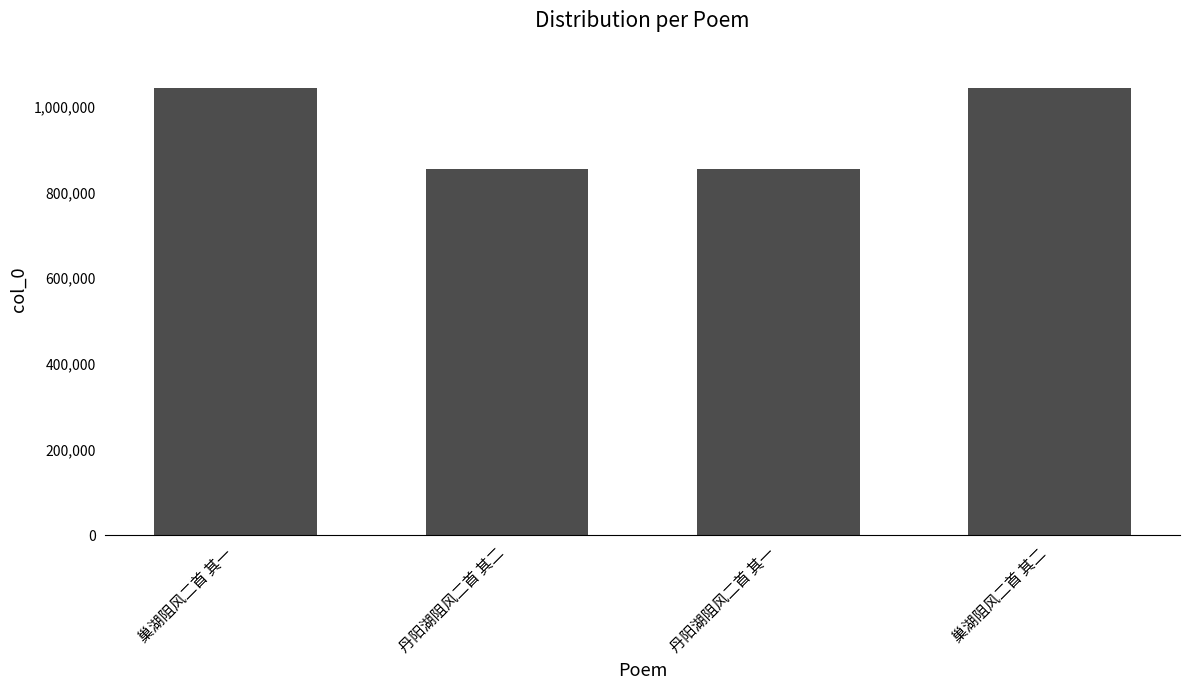

What is the minimum value shown in the chart?

855902